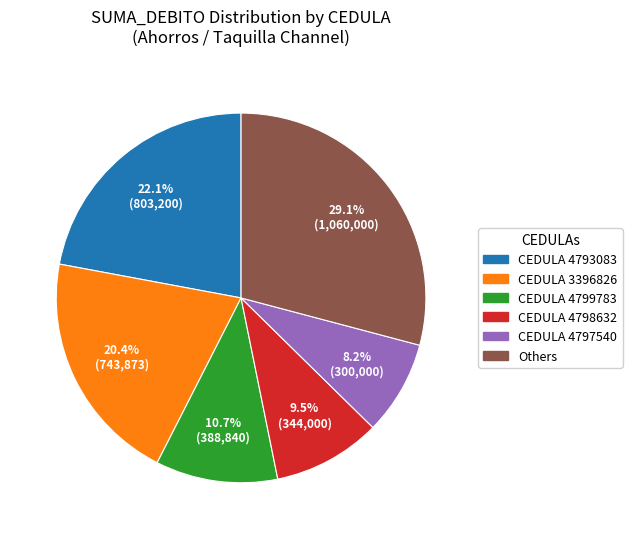

Is there a majority slice in this chart?

No